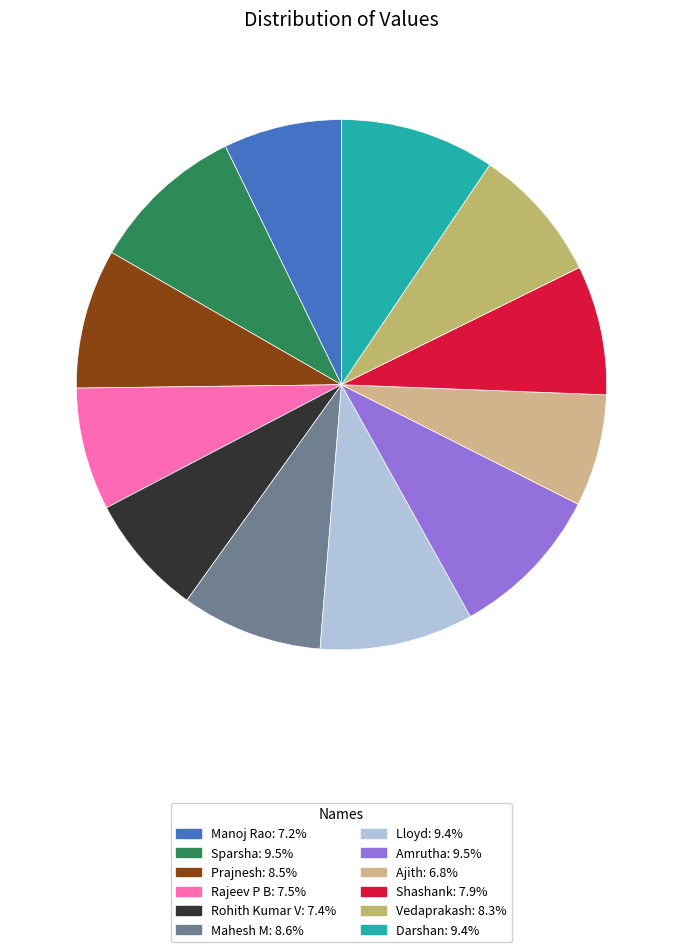

To the nearest percent, what percentage of the pie is Mahesh M?

9%